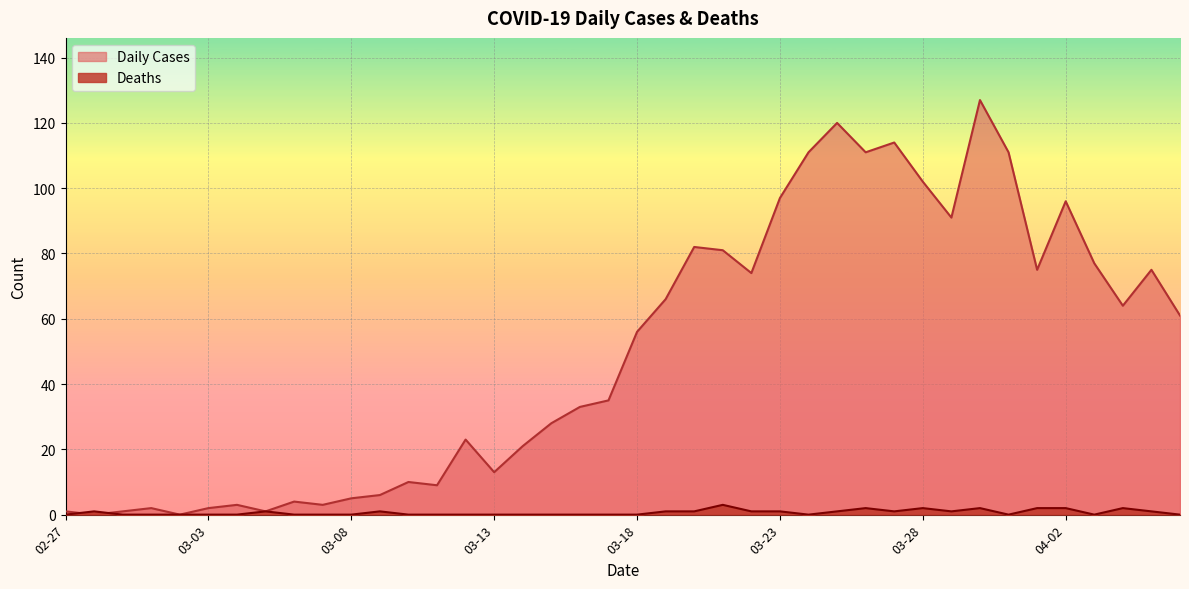

Reading right to left, transcribe all the data shown in this chart.

Daily Cases: 61	75	64	77	96	75	111	127	91	102	114	111	120	111	97	74	81	82	66	56	35	33	28	21	13	23	9	10	6	5	3	4	1	3	2	0	2	1	0	1
Deaths: 0	1	2	0	2	2	0	2	1	2	1	2	1	0	1	1	3	1	1	0	0	0	0	0	0	0	0	0	1	0	0	0	1	0	0	0	0	0	1	0